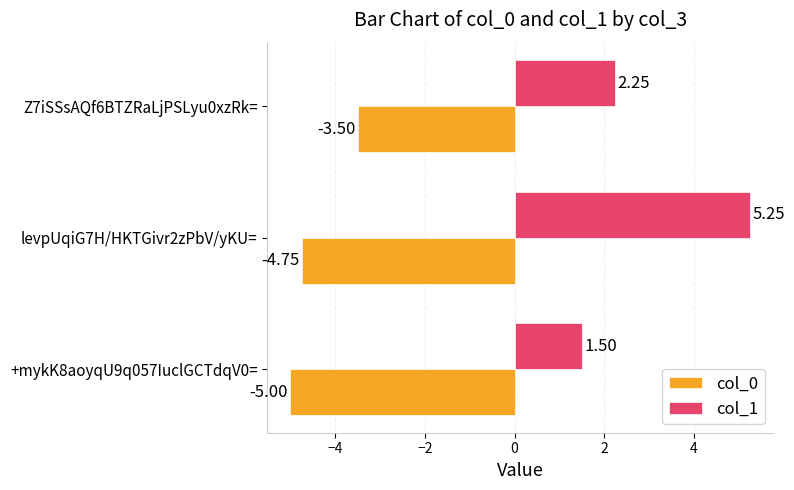

What is the spread (max minus min) of values at +mykK8aoyqU9q057IuclGCTdqV0=?

6.5